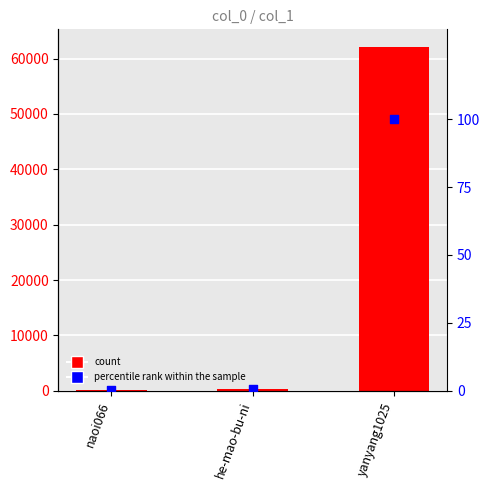

At how many categories does at least one series exceed 43961?

1